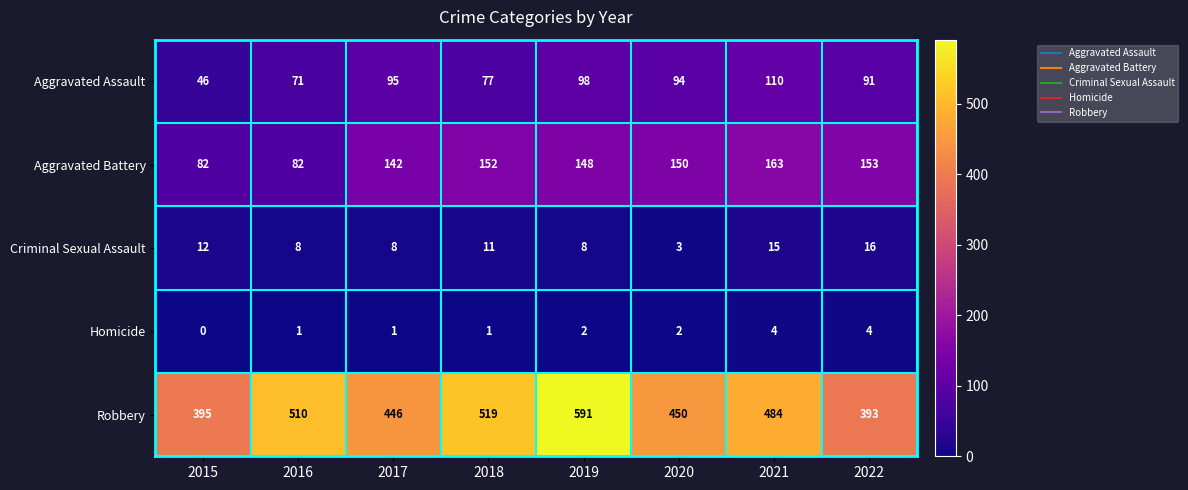

What is the sum of the Robbery values at 2022 and 2015?

788